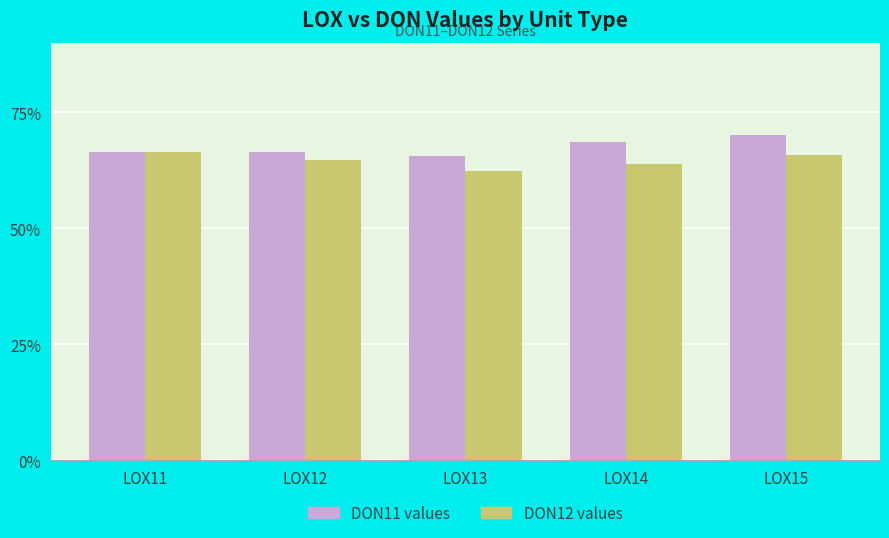

What is the sum of all DON12 values values?

323.2